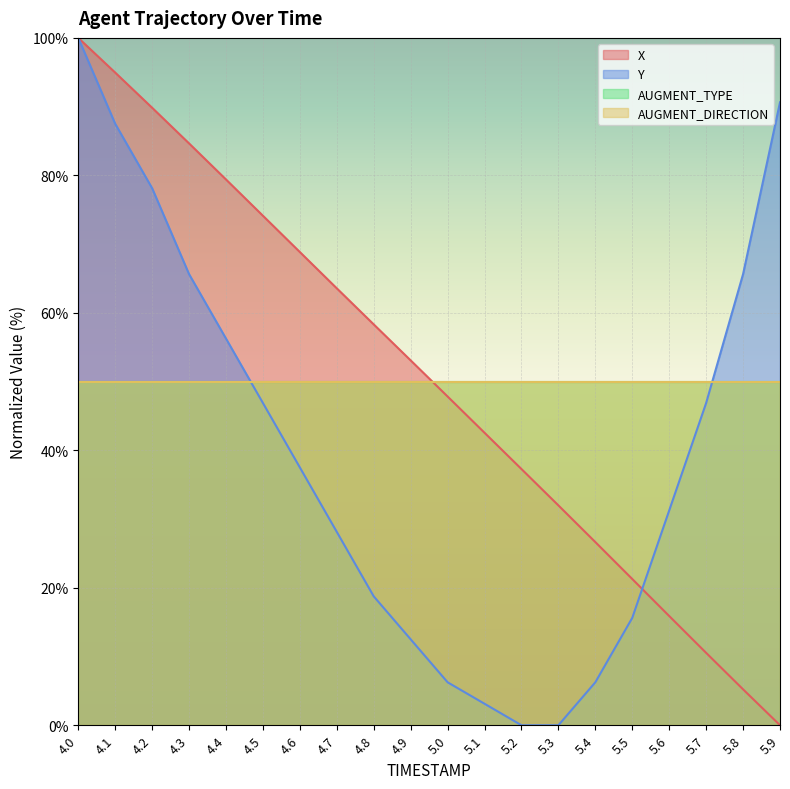

Does the chart display data point markers on the line(s)?

No